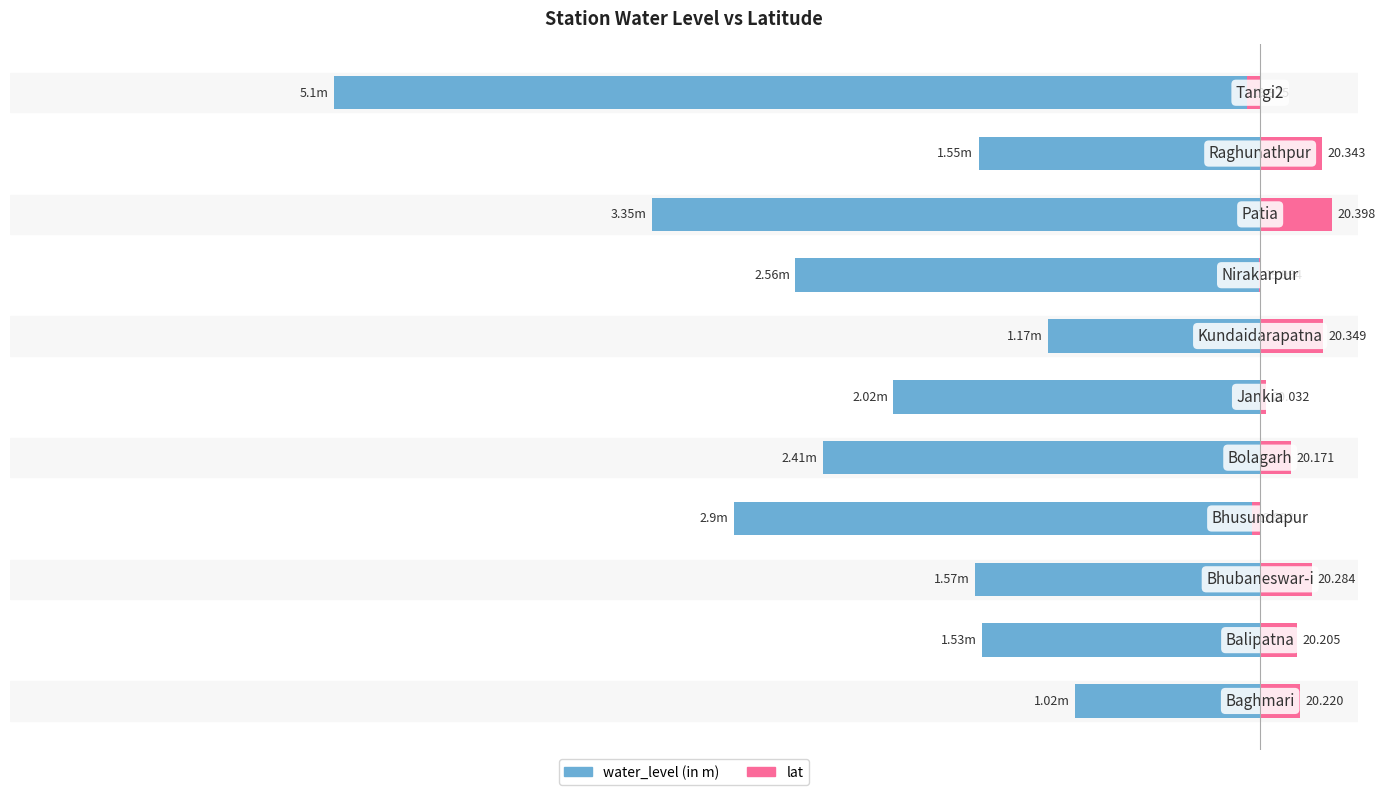

Is it true that lat equals -0.1 at −40?

False